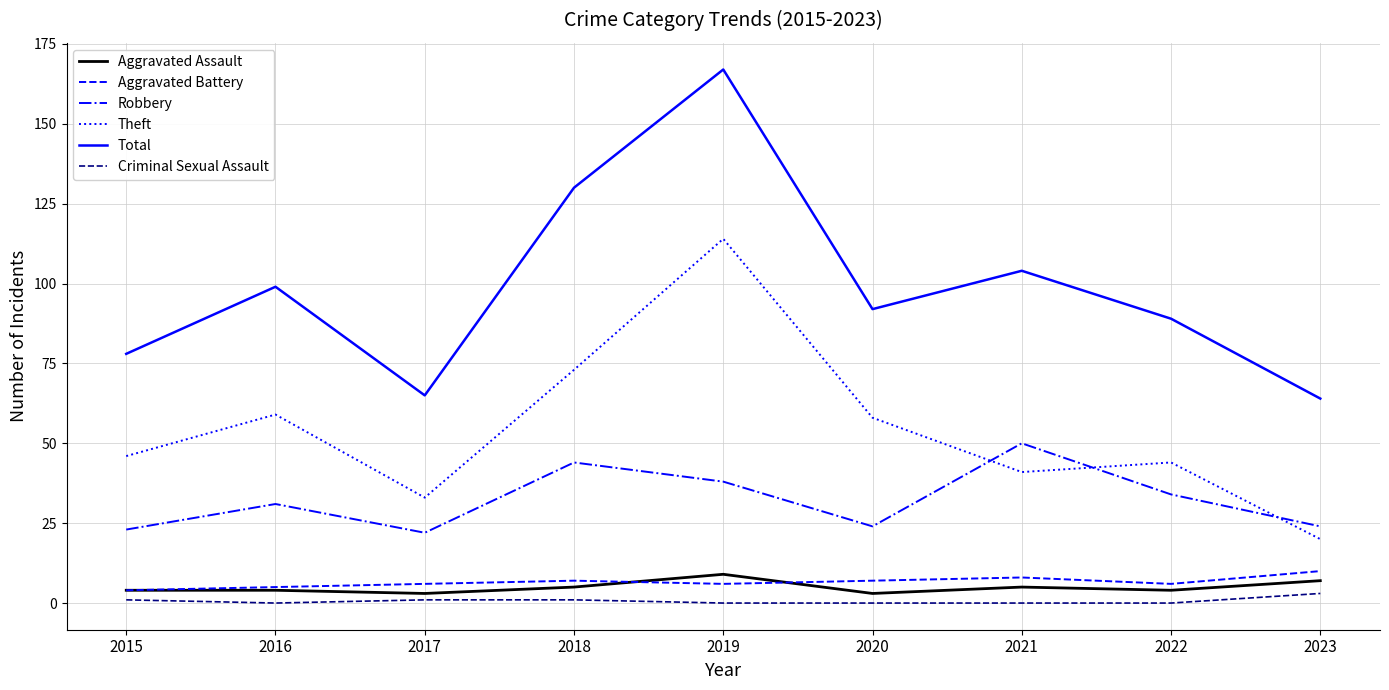

True or false: Theft and Aggravated Assault intersect in this chart.

False